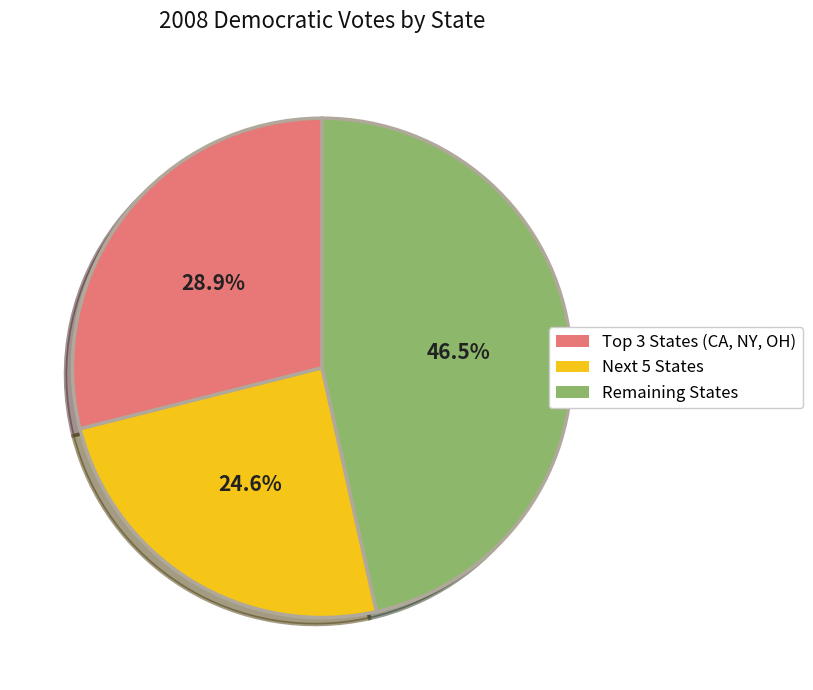

Is there a majority slice in this chart?

No